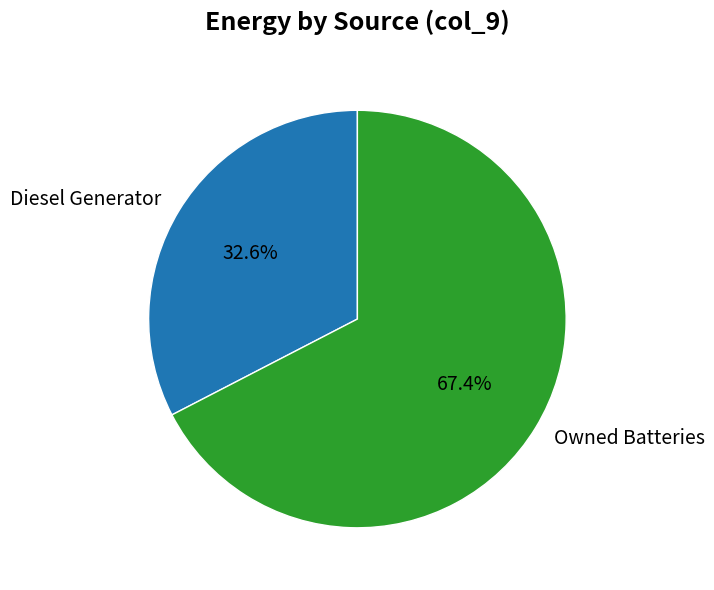

What portion of the pie excludes Owned Batteries?

32.6%